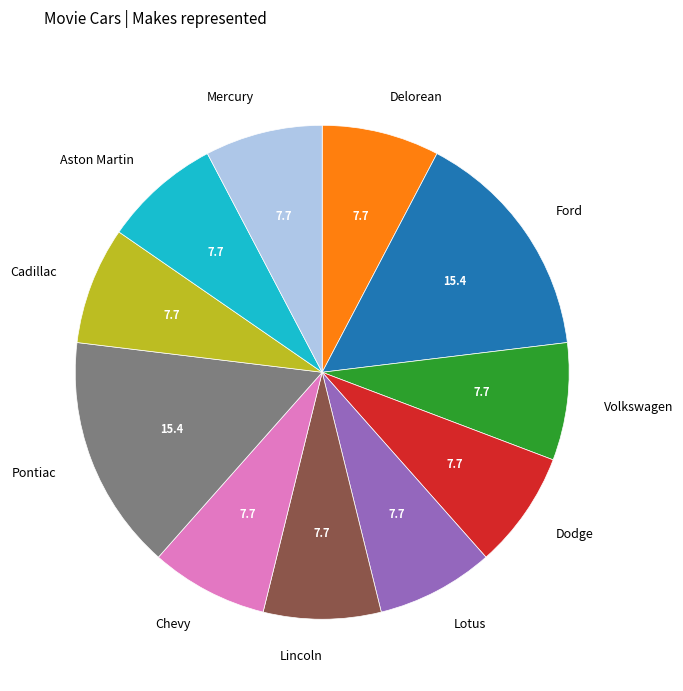

Is there any slice that represents more than half of the pie?

No